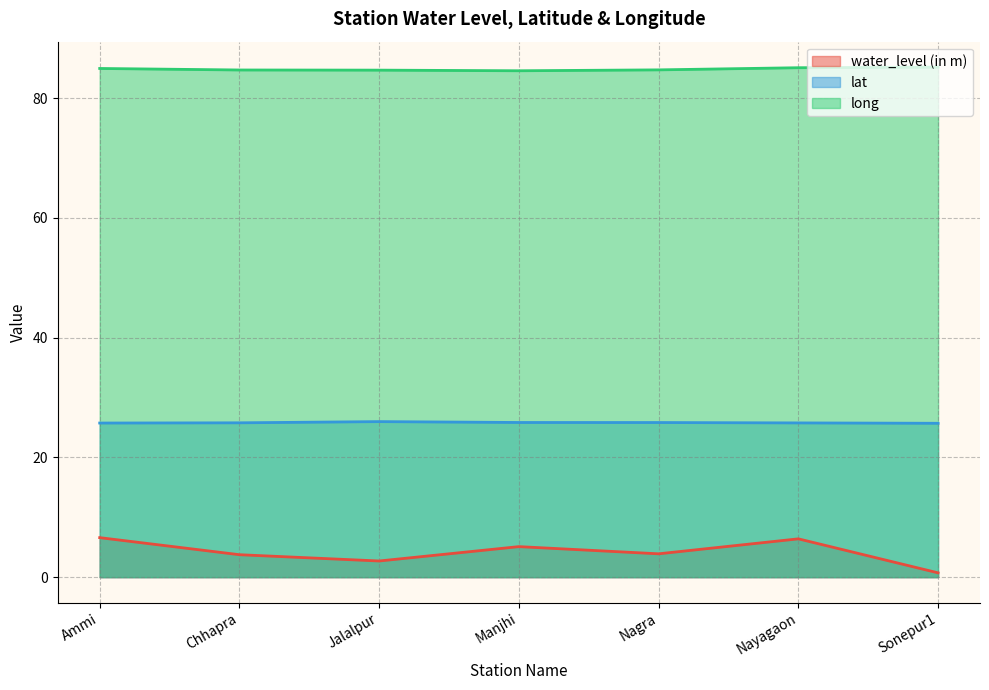

Which series changed the most between Jalalpur and Nagra?

water_level (in m)